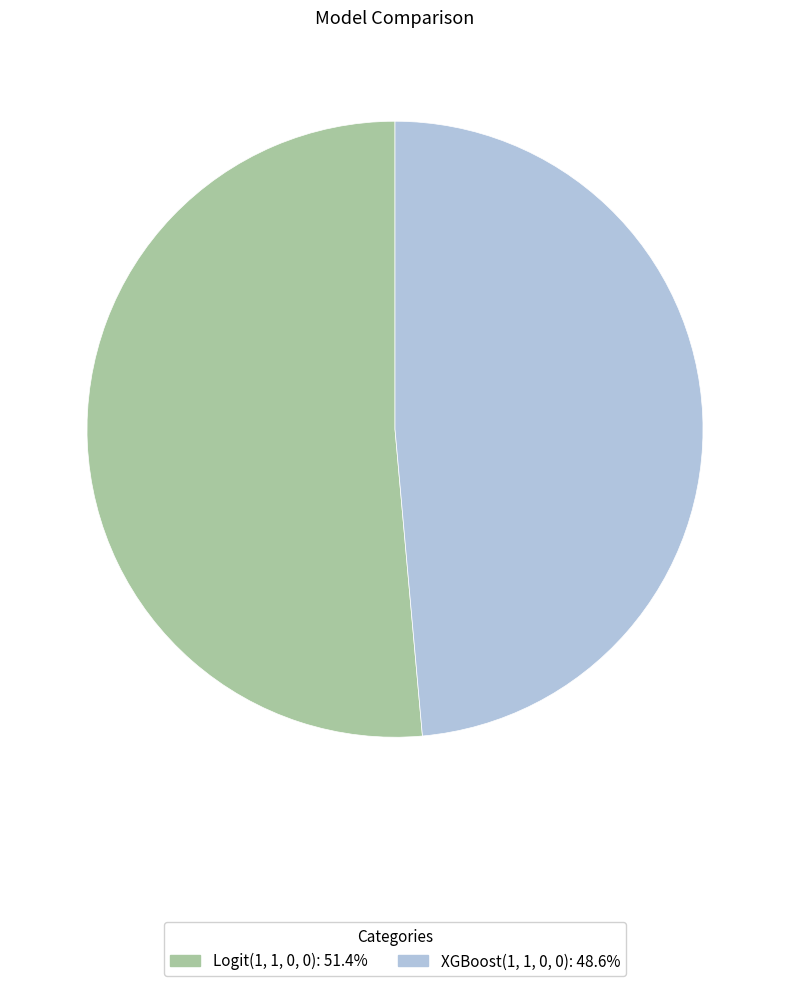

Is the sum of XGBoost(1, 1, 0, 0): 48.6% and Logit(1, 1, 0, 0): 51.4% greater than half?

Yes